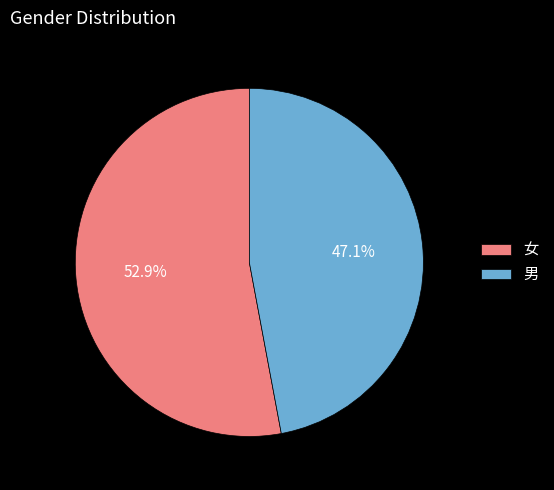

True or false: 男 accounts for 60% of the total.

False